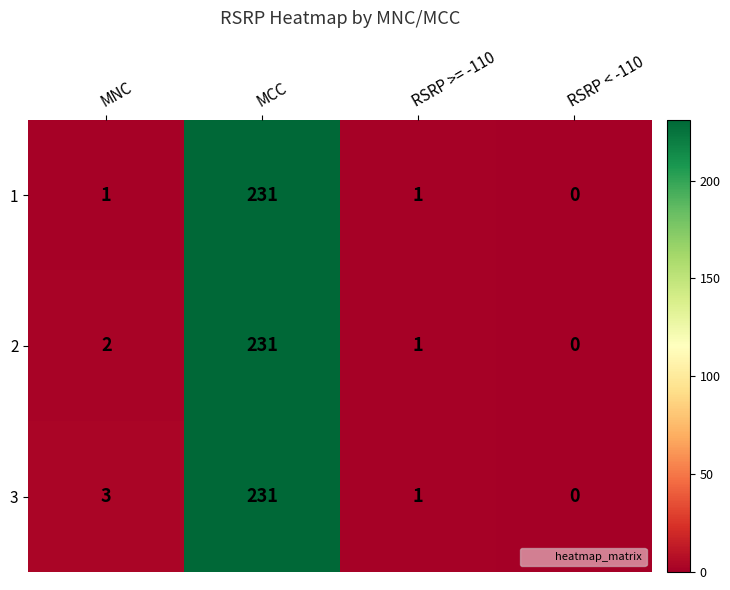

List the series in order of their overall mean, lowest first.

1, 2, 3